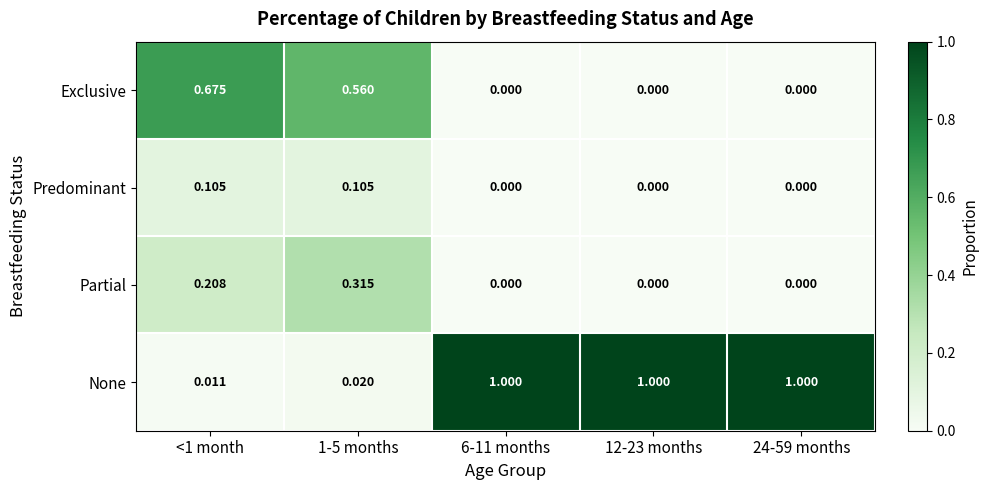

Which series has the widest spread of values?

None